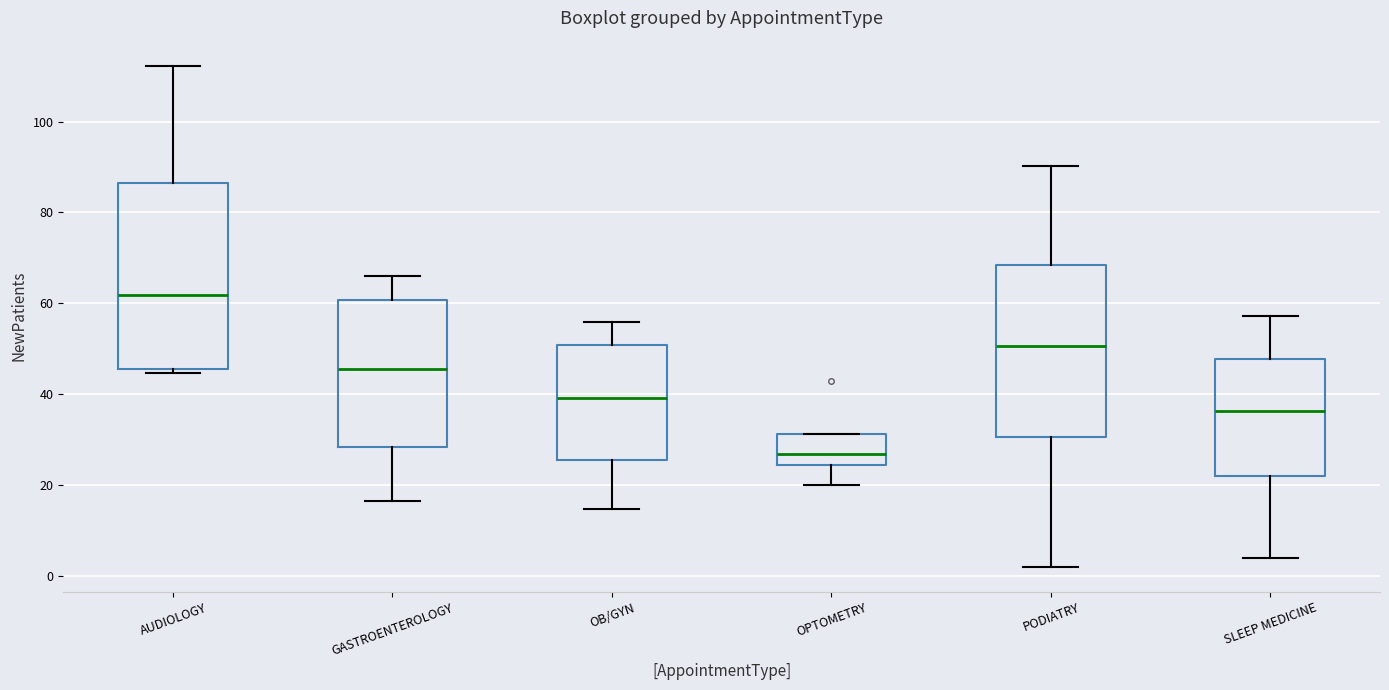

Reading left to right, read every box against the y-axis: the position of its median line, the range the box covers, and the ends of its whiskers. The values are not printed on the chart, so give them approximately, as read against the axis.

AUDIOLOGY: median 62, box 46 to 86, whiskers 44 to 112
GASTROENTEROLOGY: median 46, box 28 to 60, whiskers 16 to 66
OB/GYN: median 40, box 26 to 50, whiskers 14 to 56
OPTOMETRY: median 26, box 24 to 32, whiskers 20 to 32
PODIATRY: median 50, box 30 to 68, whiskers 2 to 90
SLEEP MEDICINE: median 36, box 22 to 48, whiskers 4 to 58